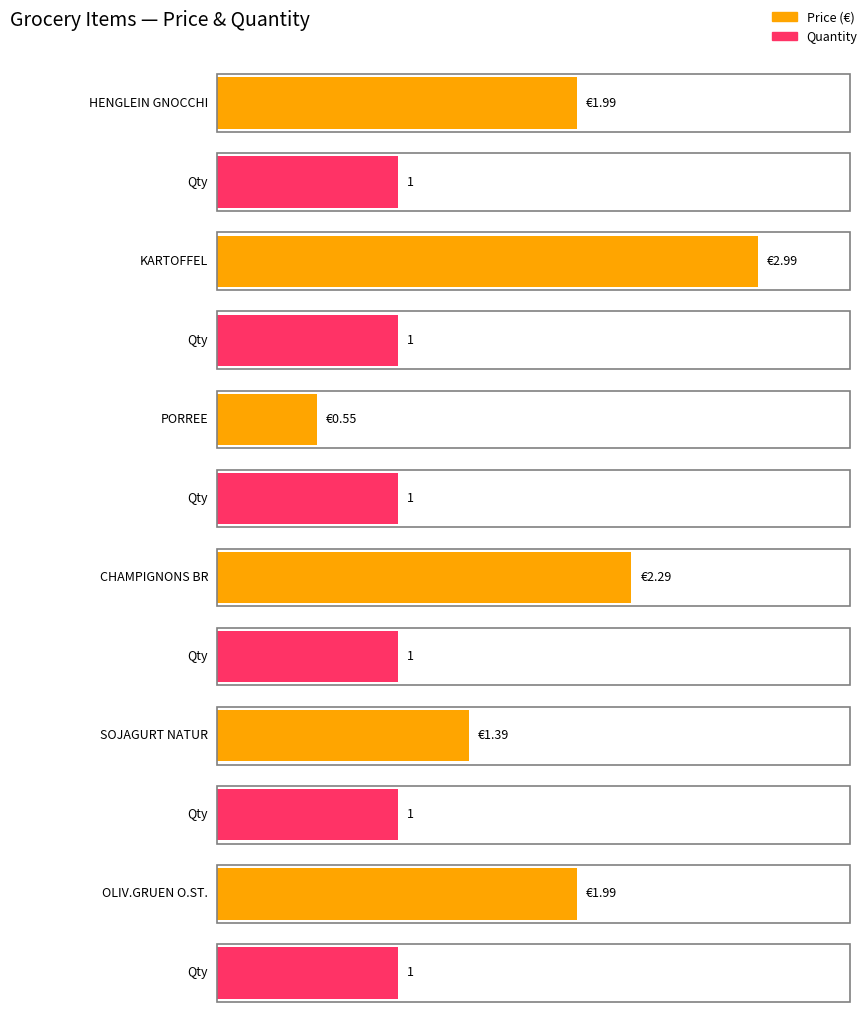

What is the average value of the Price series?

1.9